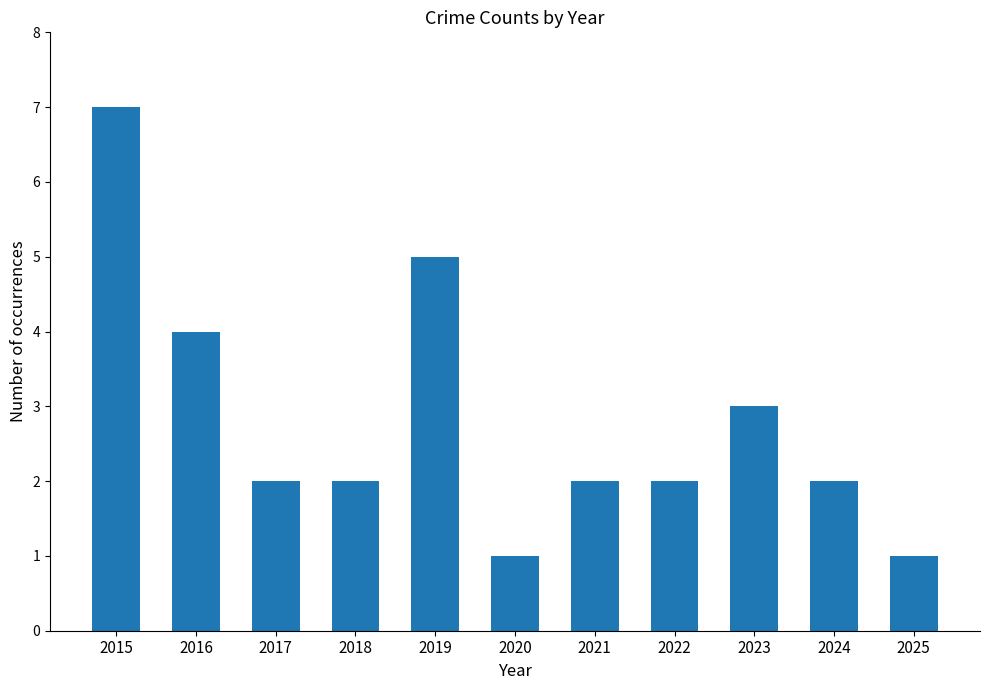

Between 2017 and 2020, which is larger?

2017